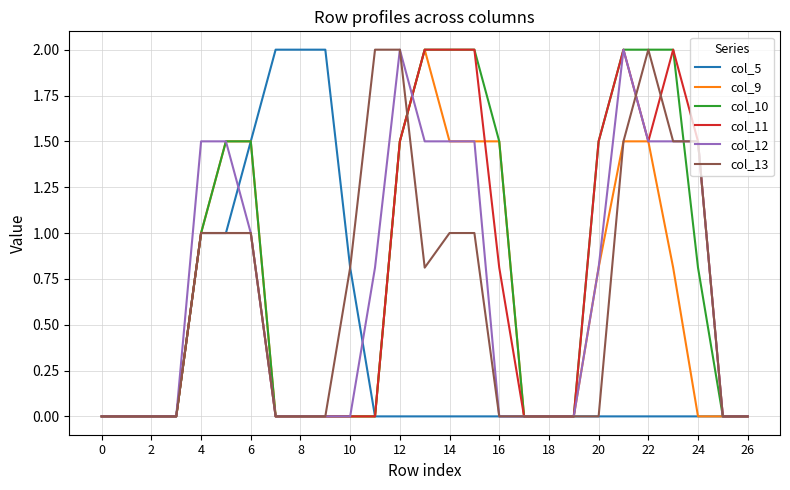

What is the maximum value for col_11?

2.0